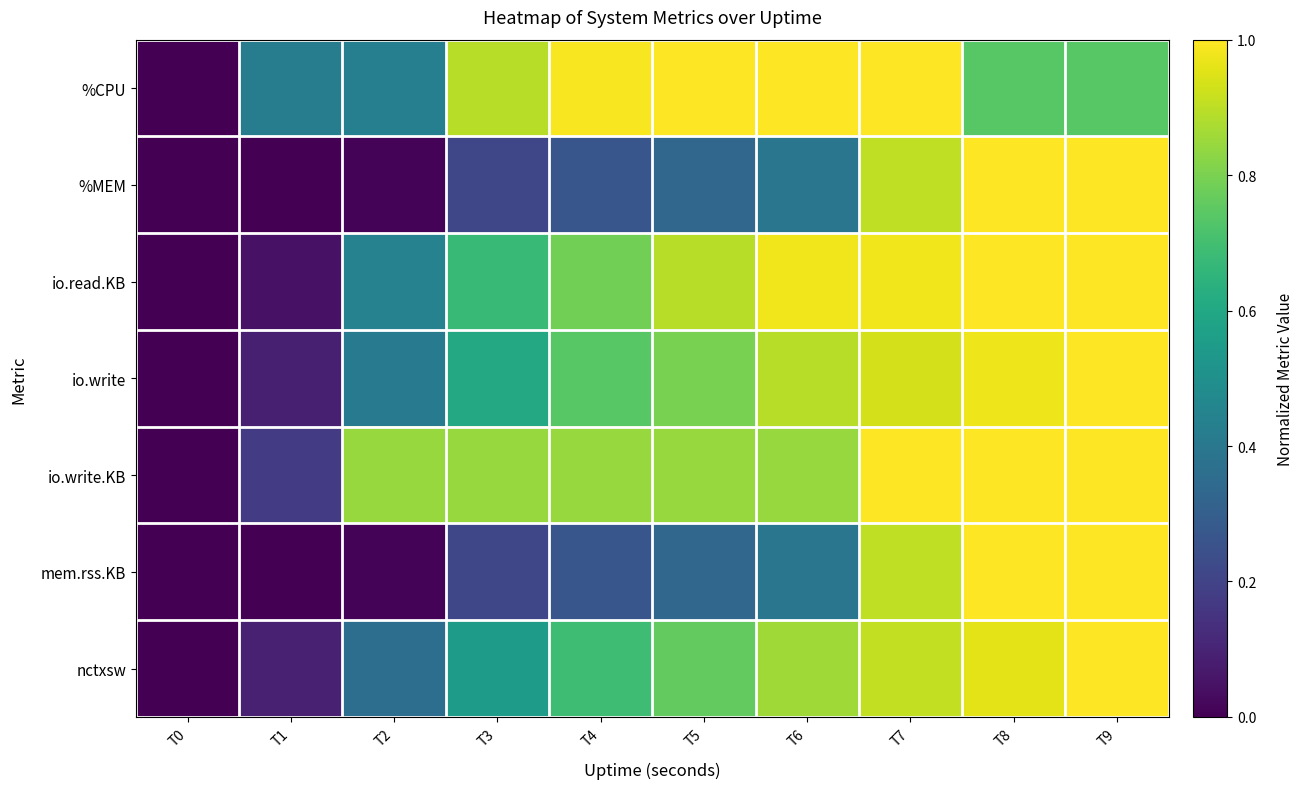

Between T4 and T1, which is larger?

T4